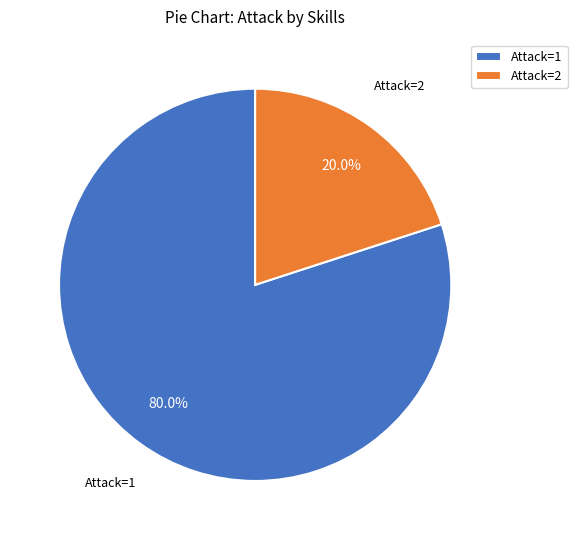

Approximately how many times larger is the value at Attack=1 compared to Attack=2?

4.0